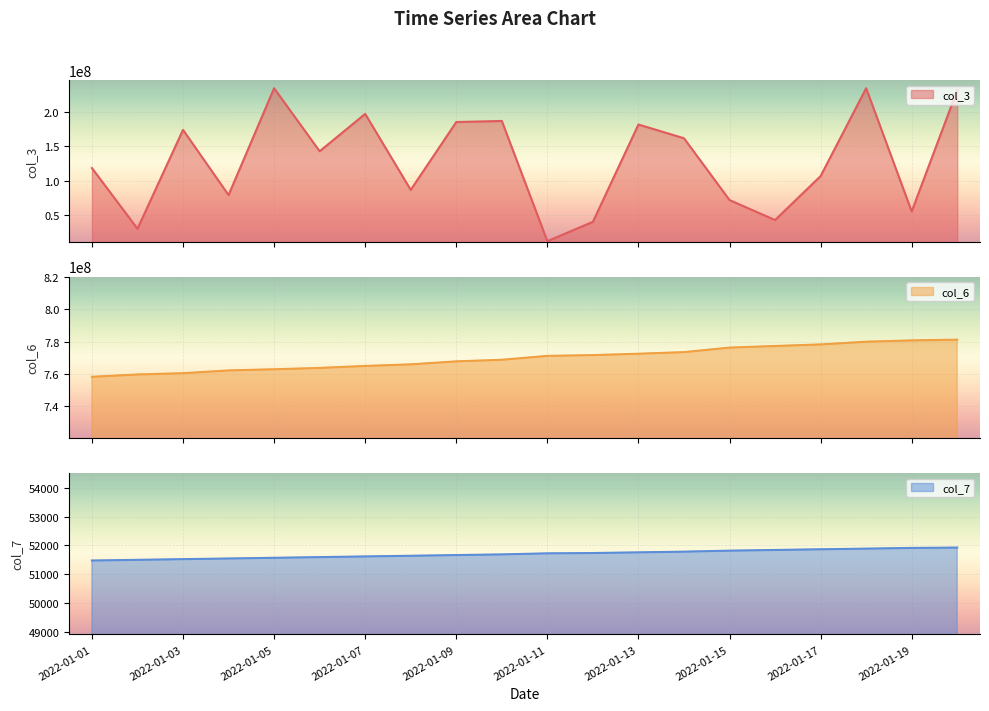

Where does the col_6 series first go above 771221073?

2022-01-12